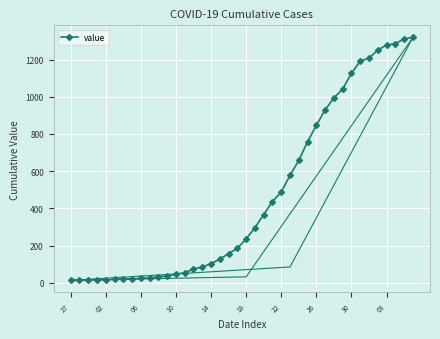

Reading left to right, transcribe all the data shown in this chart.

13	14	15	17	16	18	21	21	24	26	32	38	46	54	74	85	103	127	157	185	236	296	367	437	488	578	658	759	846	930	994	1042	1126	1192	1208	1251	1279	1285	1312	1319